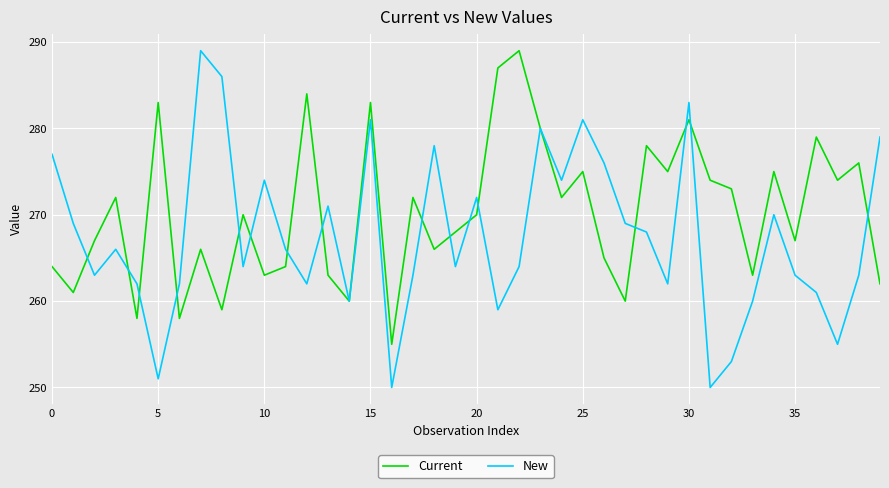

List the series in order of their overall mean, highest first.

Current, New